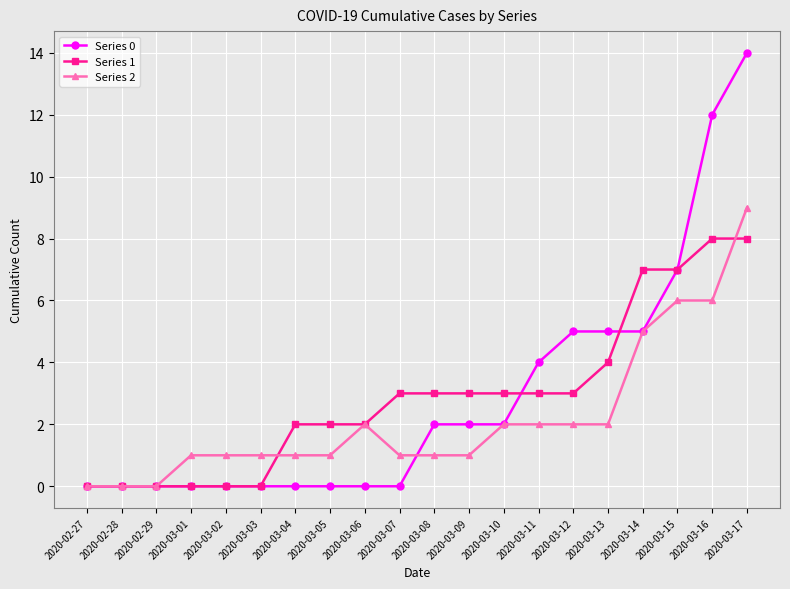

The value of Series 0 at 2020-03-15 is 11. True or false?

False